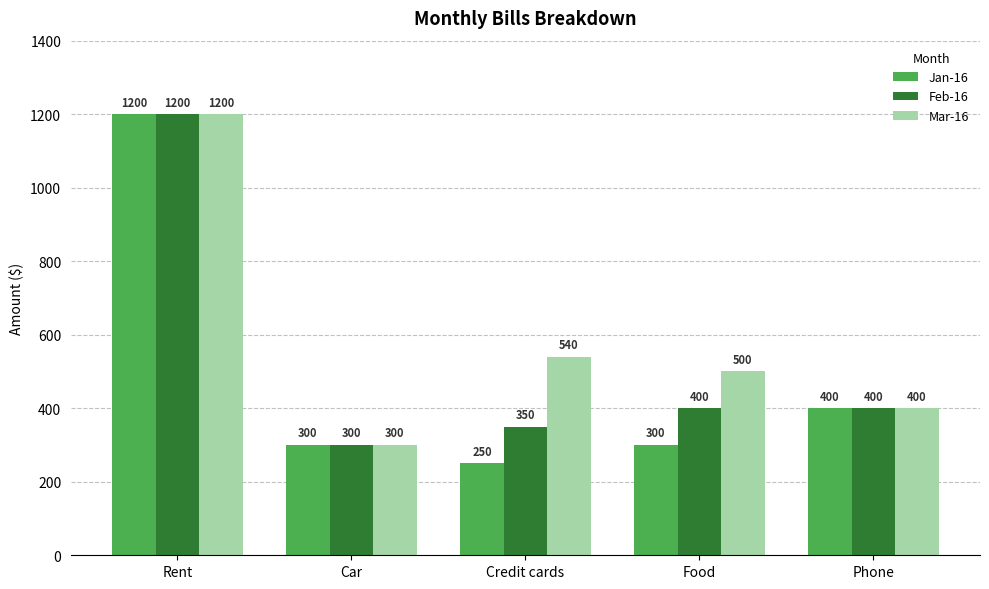

What is the difference between the maximum and minimum values in the Jan-16 series?

950